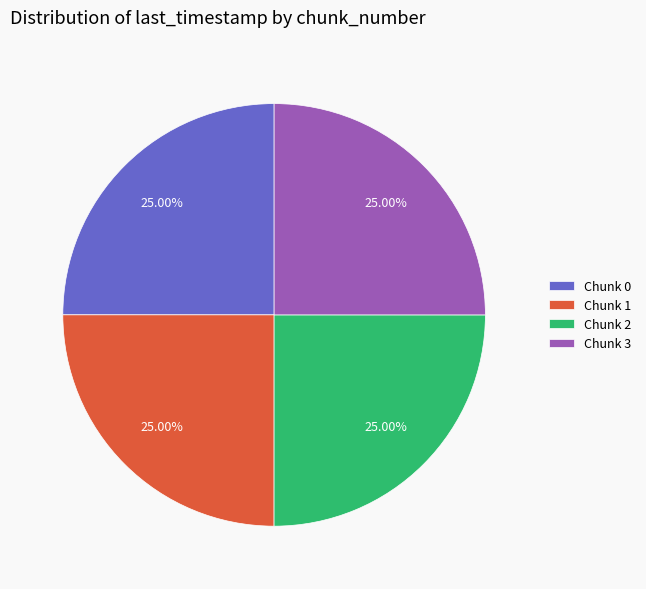

Approximately how many times larger is the value at Chunk 0 compared to Chunk 3?

1.0